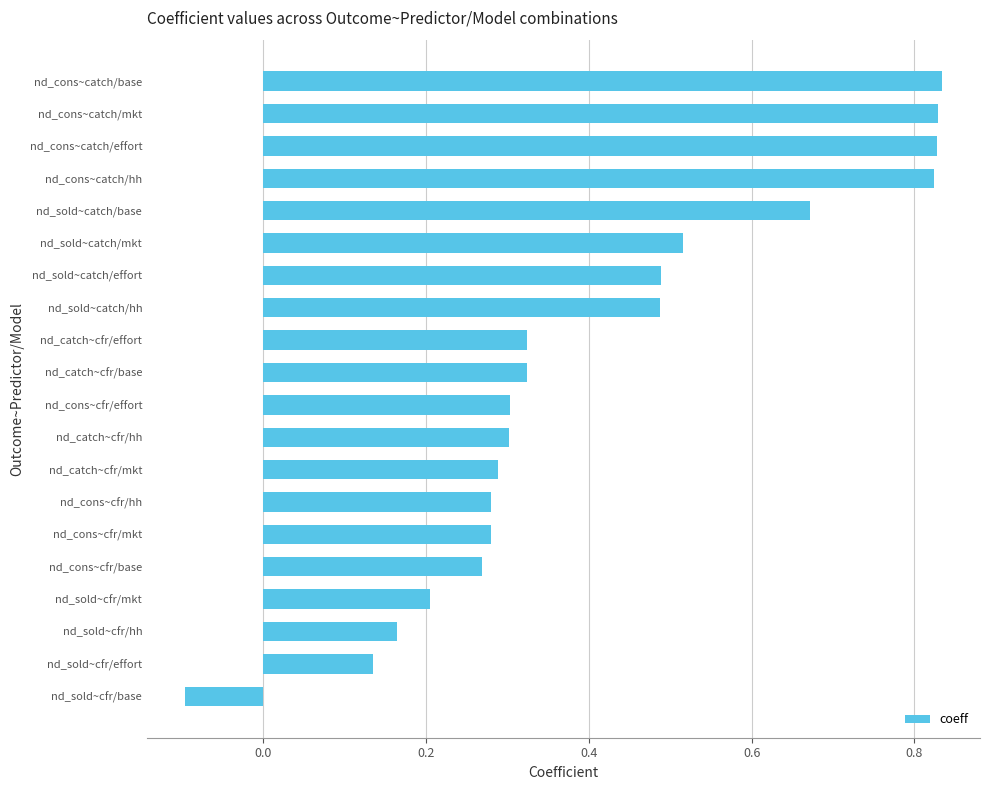

Is it true that the value at nd_sold~cfr/mkt is 0.3?

False